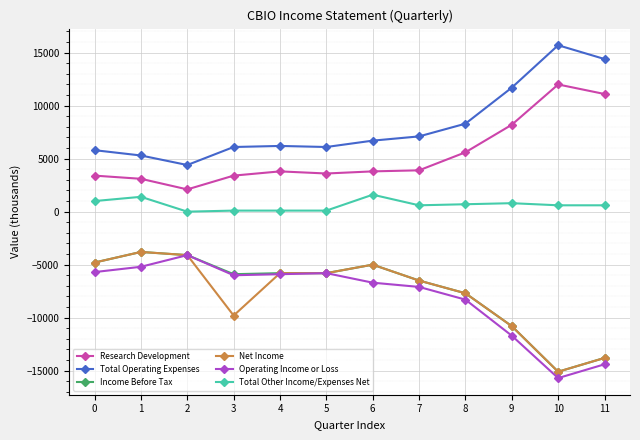

At which category does Operating Income or Loss reach its first local peak?

2